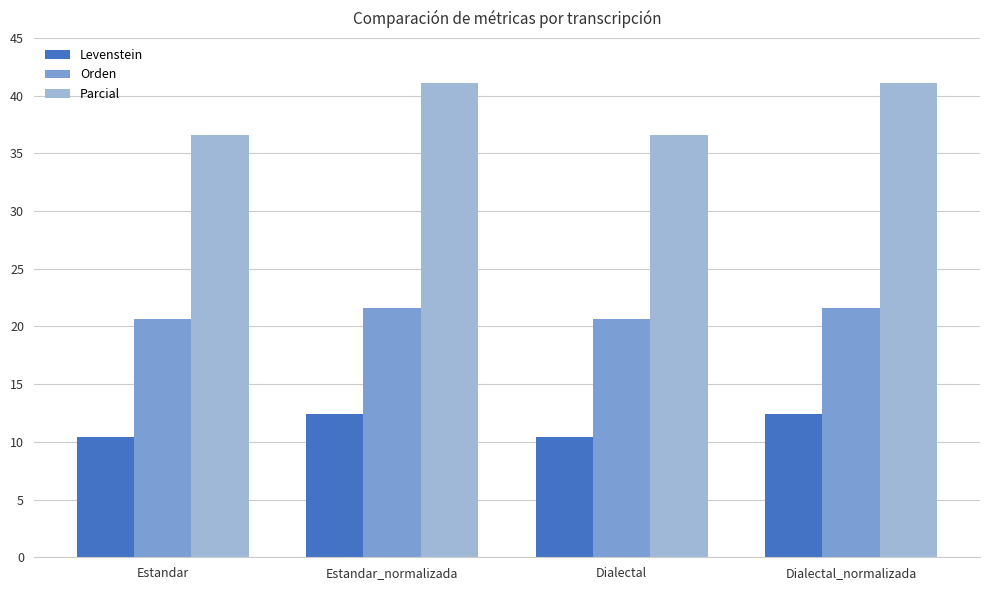

What is the difference between the maximum and second lowest values in the Orden series?

1.0